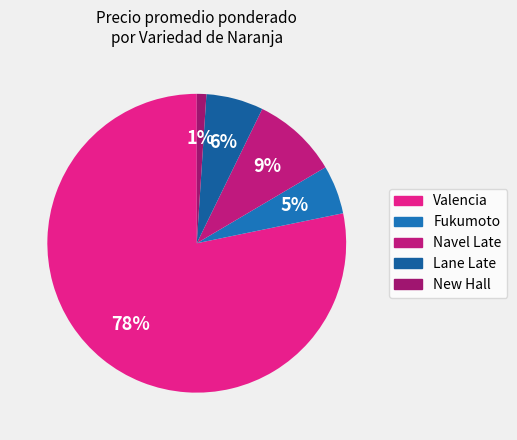

Is there any slice that represents more than half of the pie?

Yes